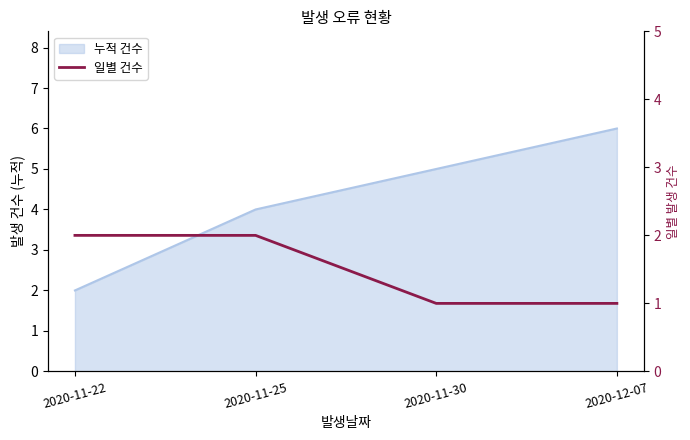

Count the values in the range 1 to 2.

4